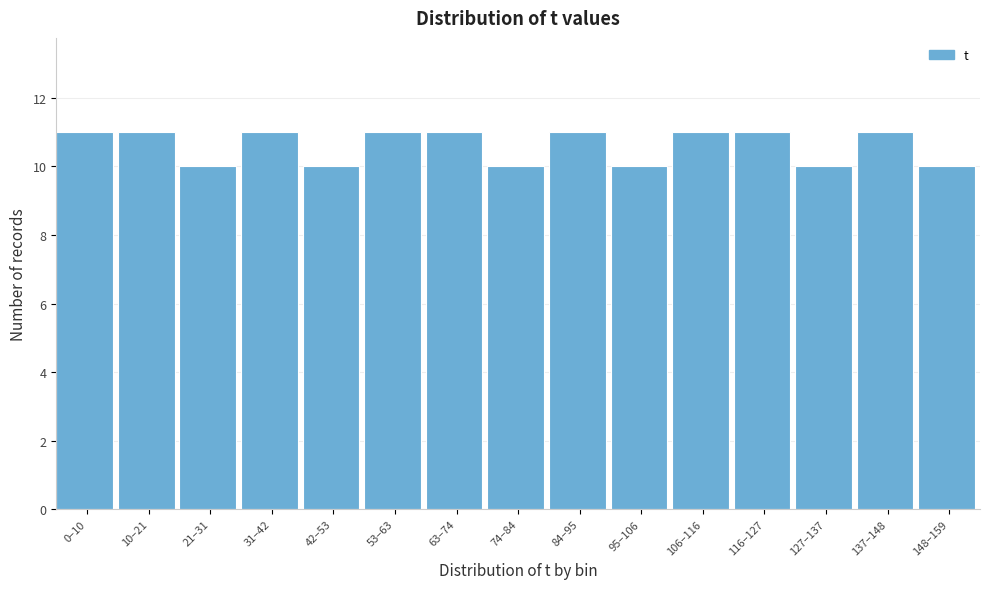

Reading right to left, what are all the values shown in this chart?

10	11	10	11	11	10	11	10	11	11	10	11	10	11	11